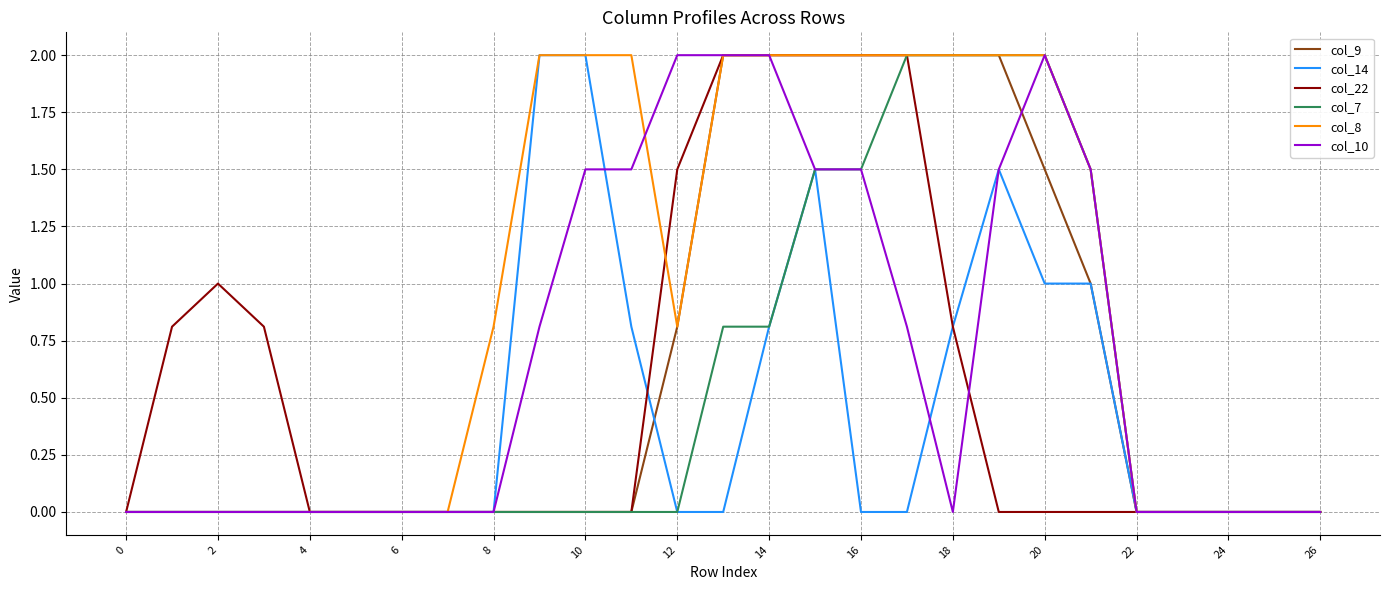

Which series has the largest total across all categories?

col_8